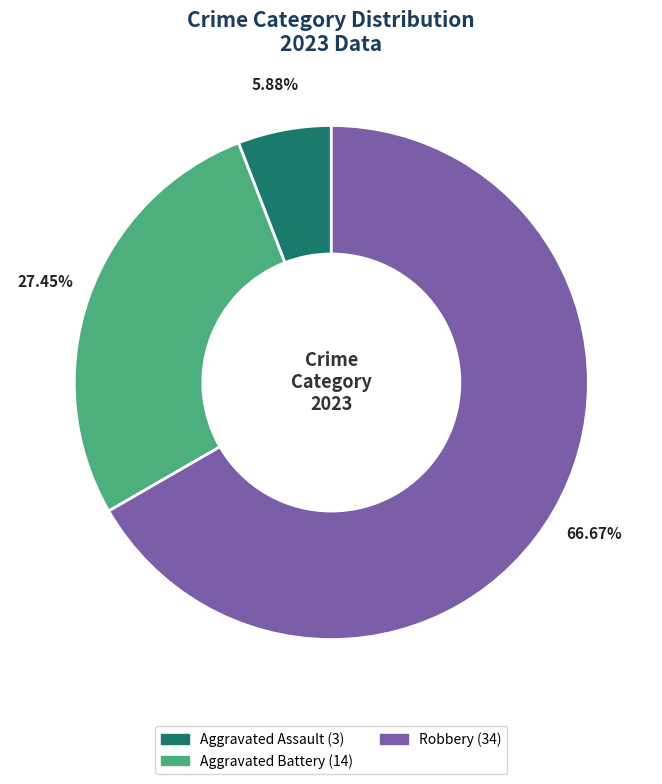

To the nearest percent, what is the difference between the largest and smallest slice percentages?

61%